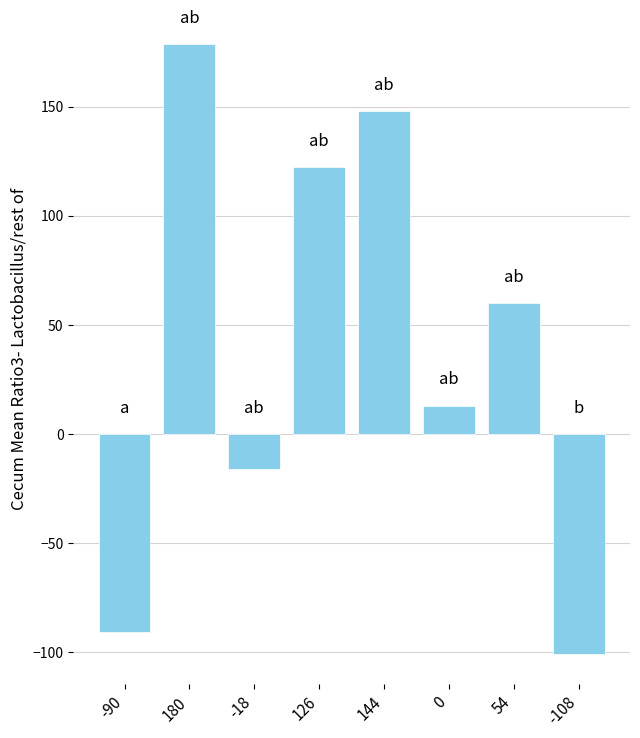

How many positive values are there?

5